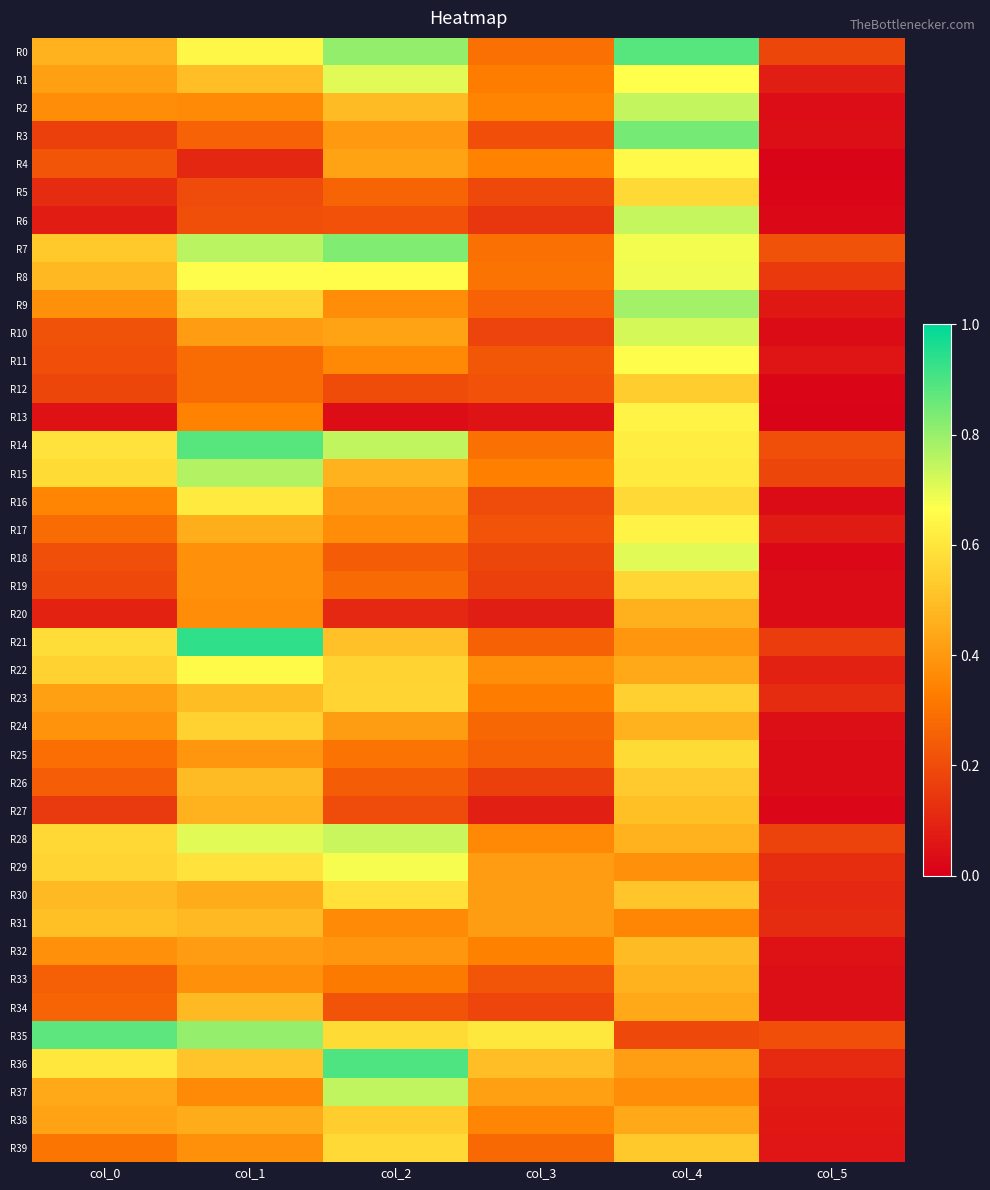

What is the spread (max minus min) of values at col_3?

0.6